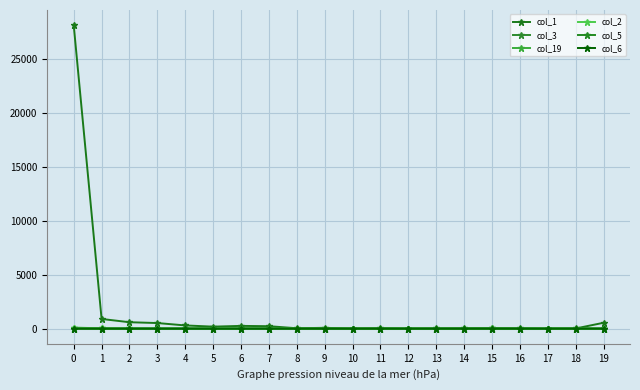

Which series has the largest range (max minus min)?

col_1